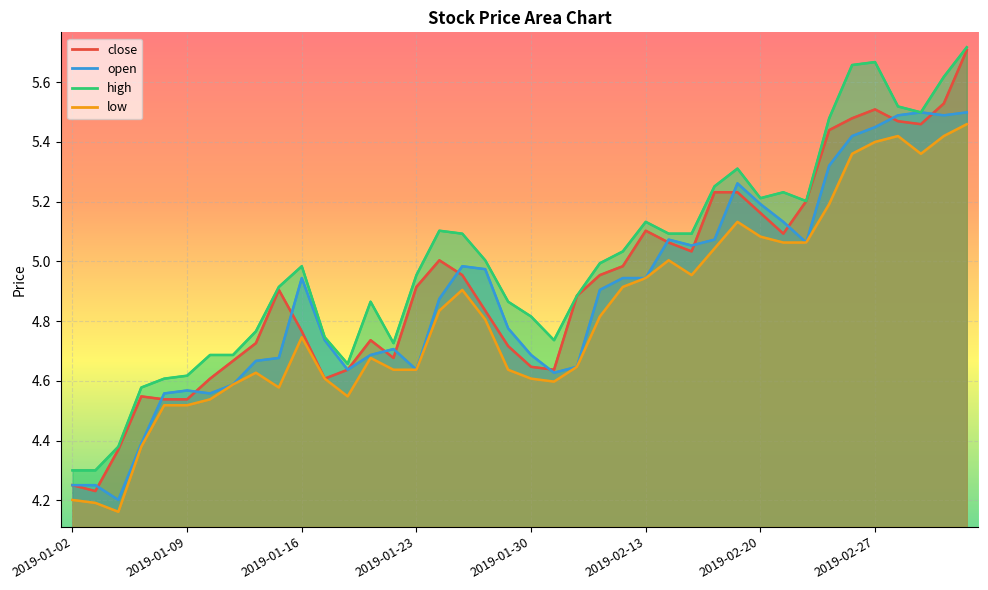

Which label corresponds to the smallest value in the chart?

2019-01-04